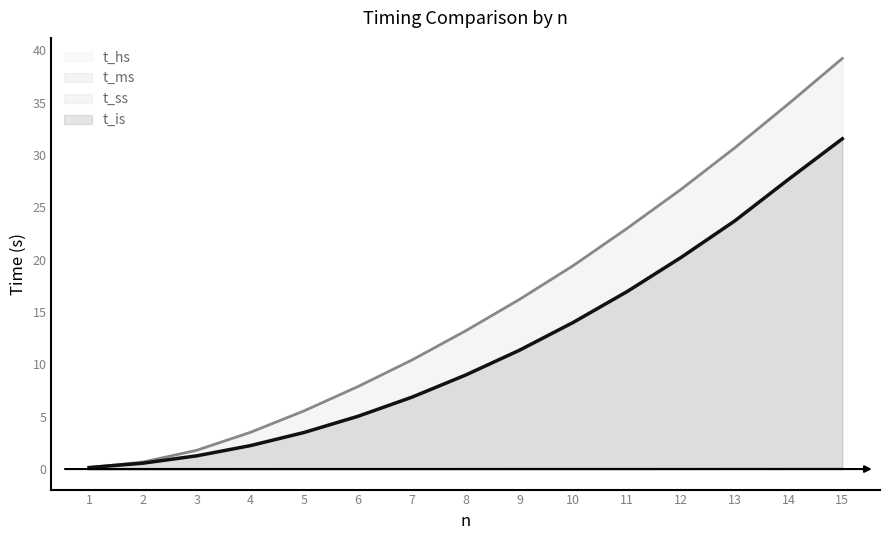

What is the maximum value shown in the chart?

39.2